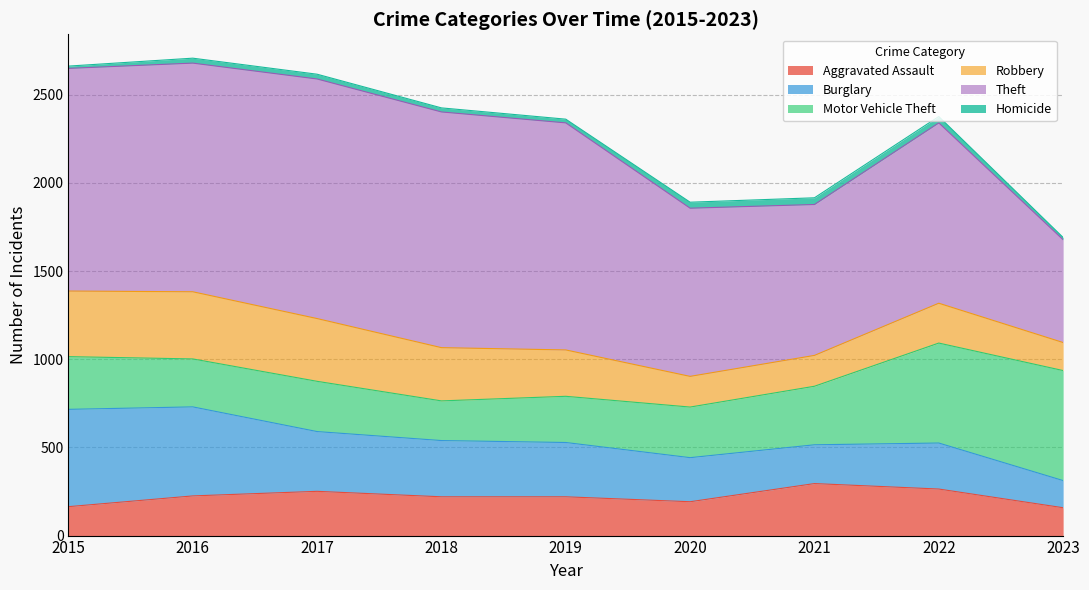

Rank the series at 2020 from lowest to highest value.

Homicide, Robbery, Aggravated Assault, Burglary, Motor Vehicle Theft, Theft